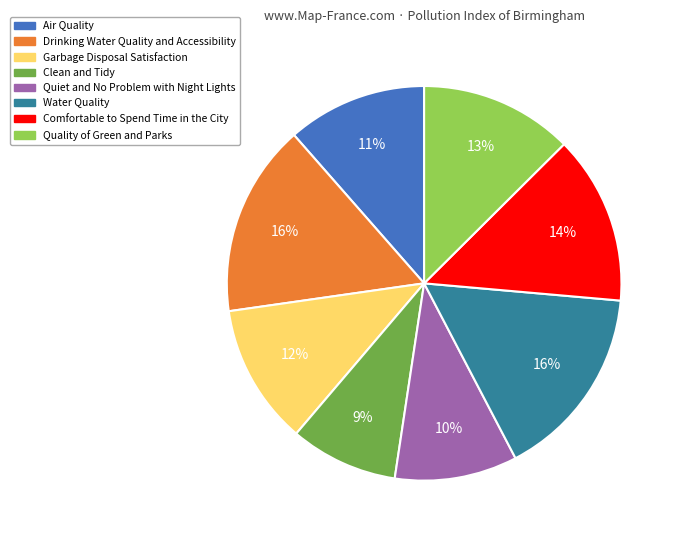

Is it true that Clean and Tidy is 19% of the pie?

False